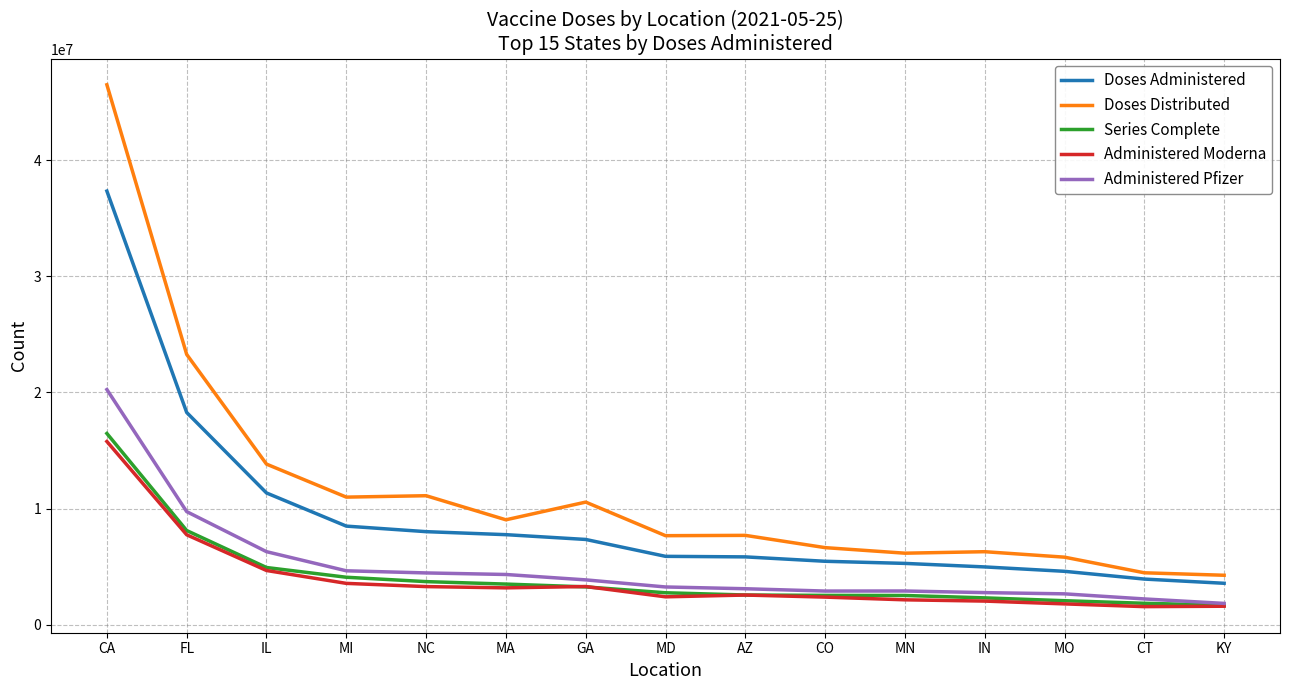

At which label is Administered Moderna closest to 8666550?

FL